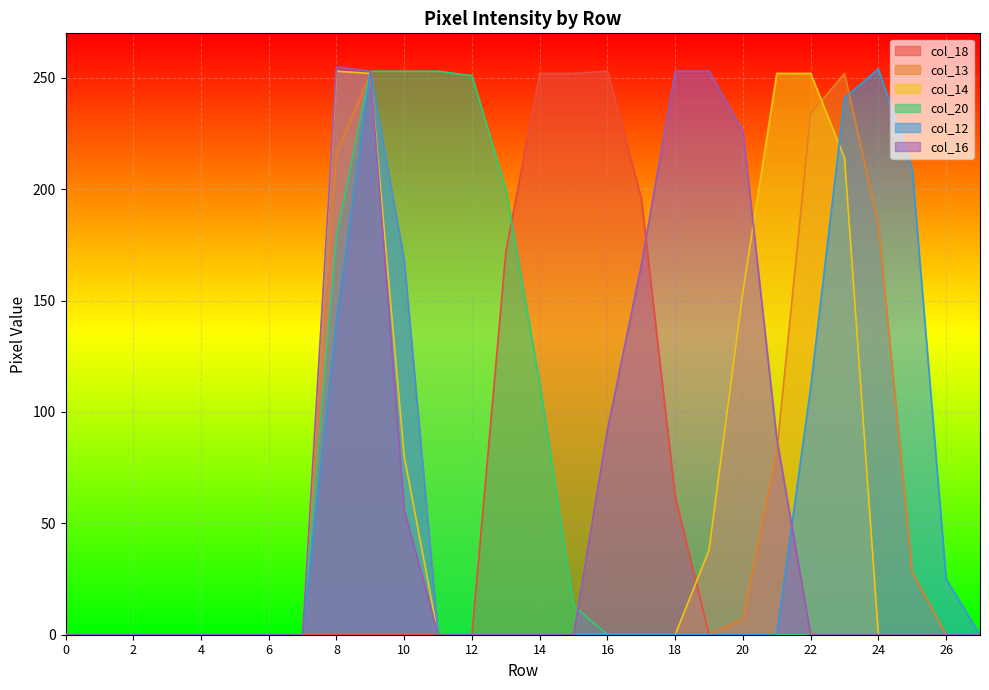

How many lines are shown in the chart?

6